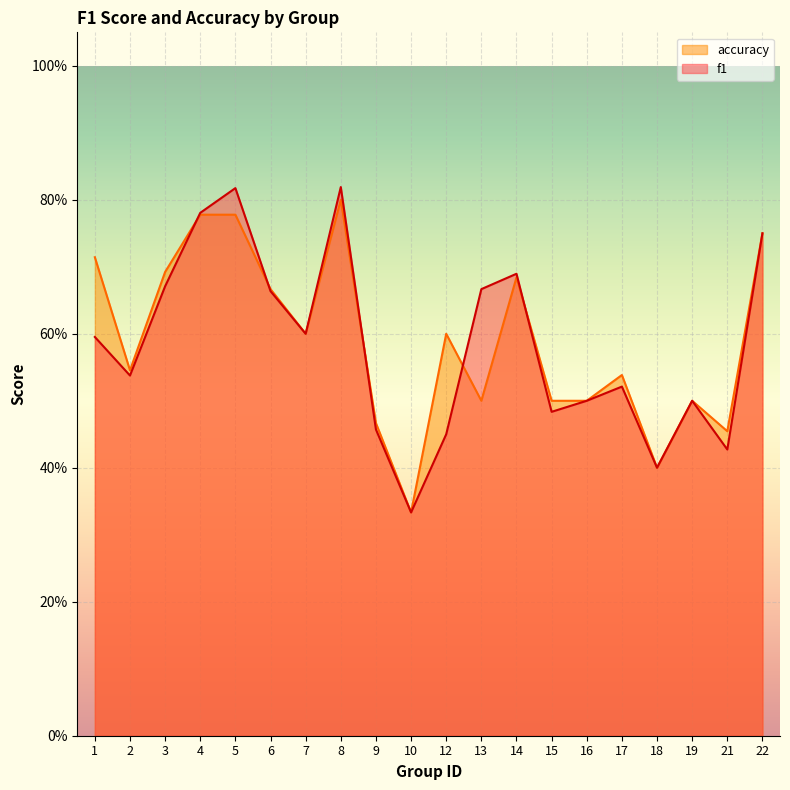

Where do accuracy and f1 first cross each other?

3 and 4